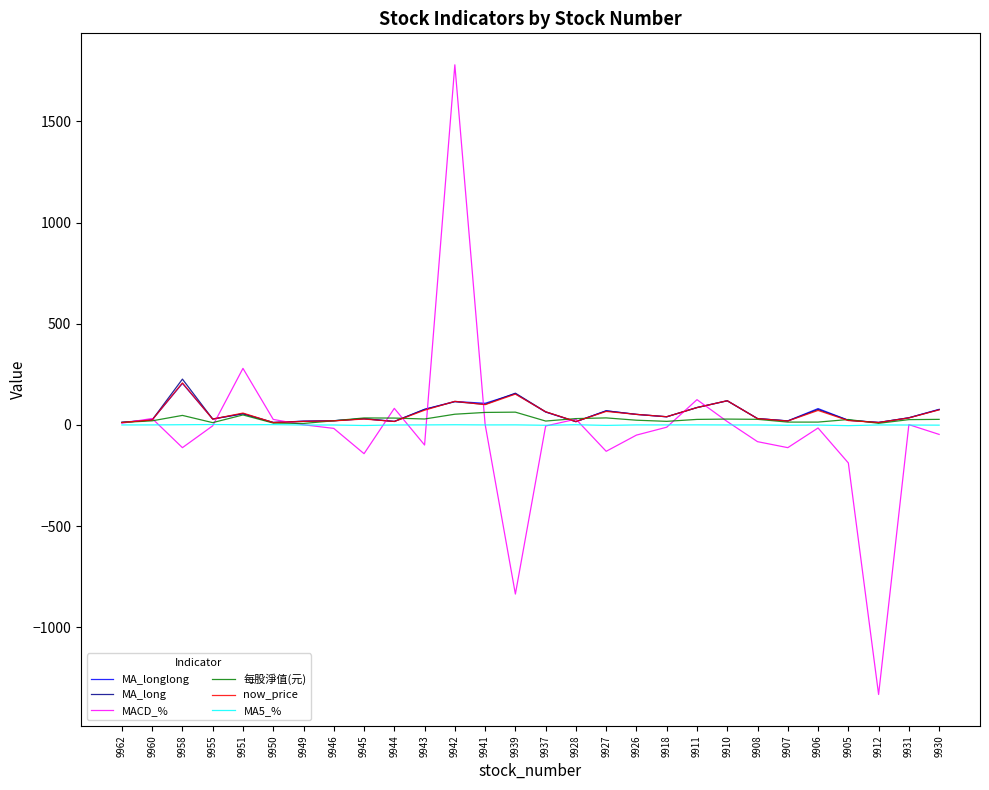

The MA5_% series shows -0.5 at 9908. True or false?

True